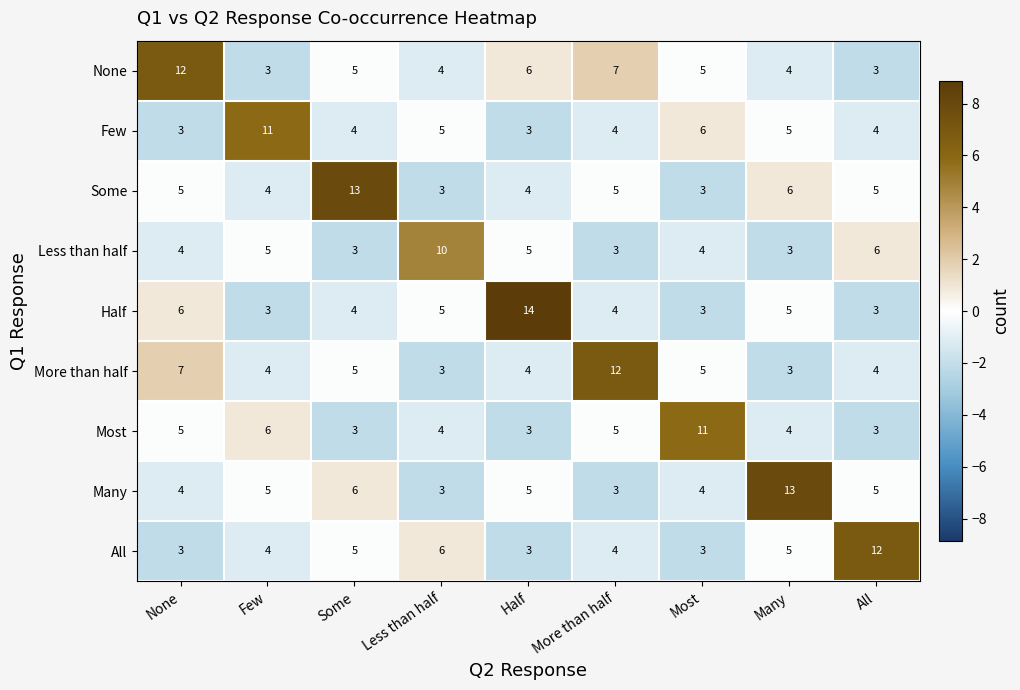

The Some series shows 5 at None. True or false?

True